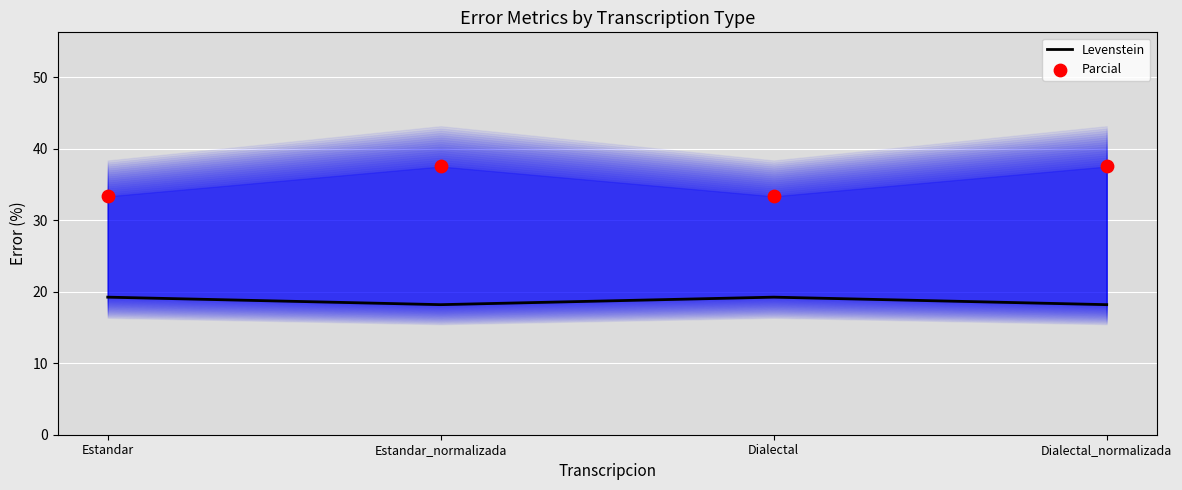

Is the value of Levenstein at Estandar_normalizada greater than the value of Parcial at Dialectal?

No